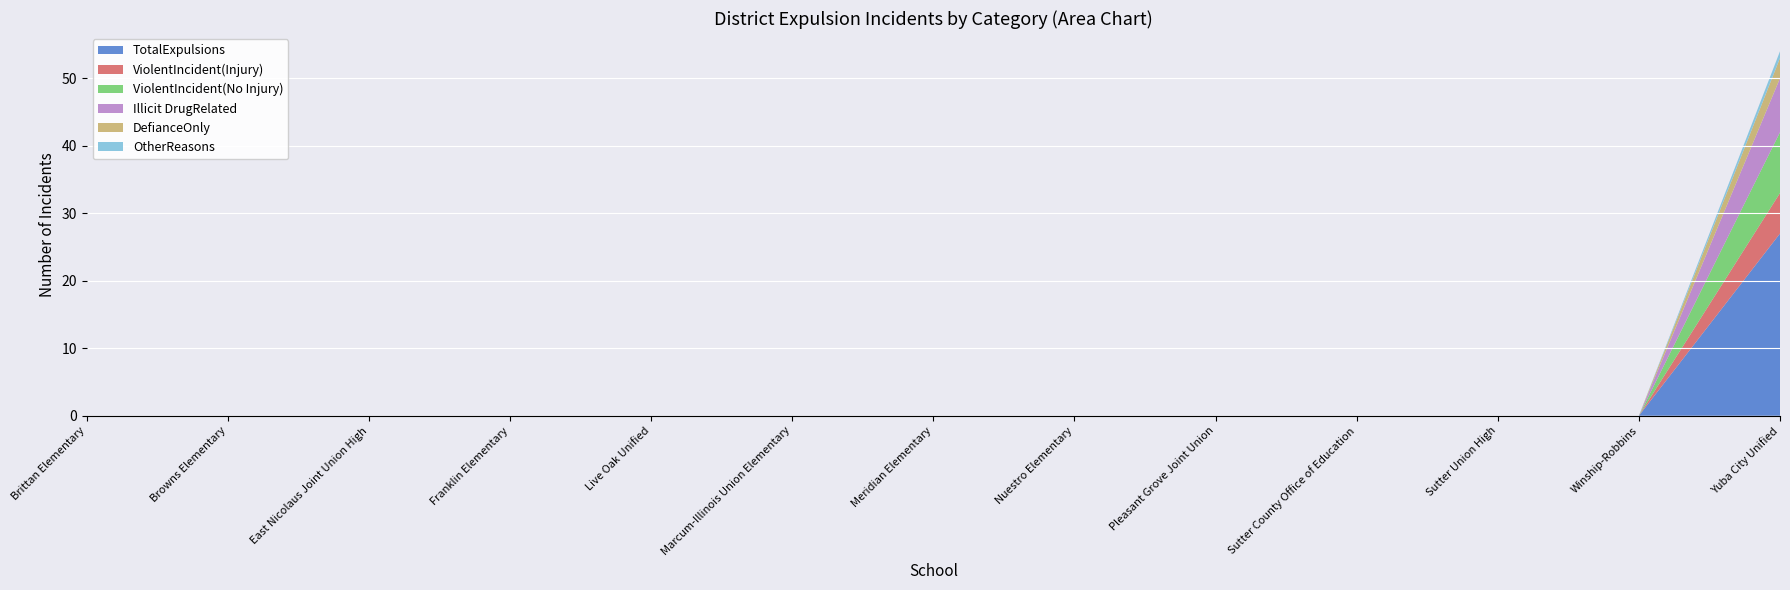

Which category has the highest value across all series?

Yuba City Unified